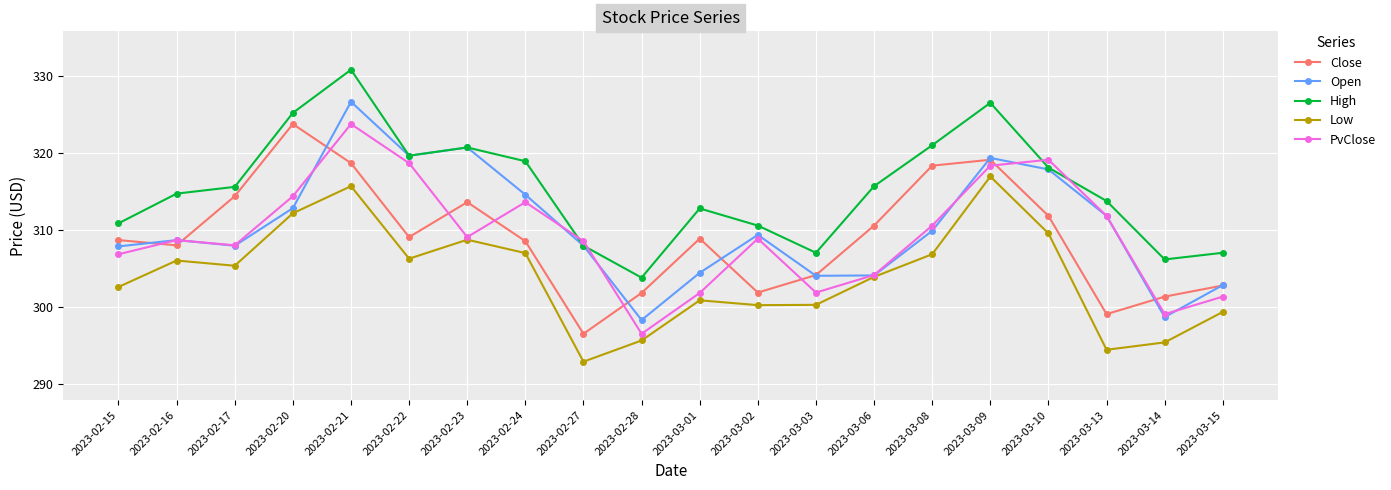

How many data points in High are less than 315?

10